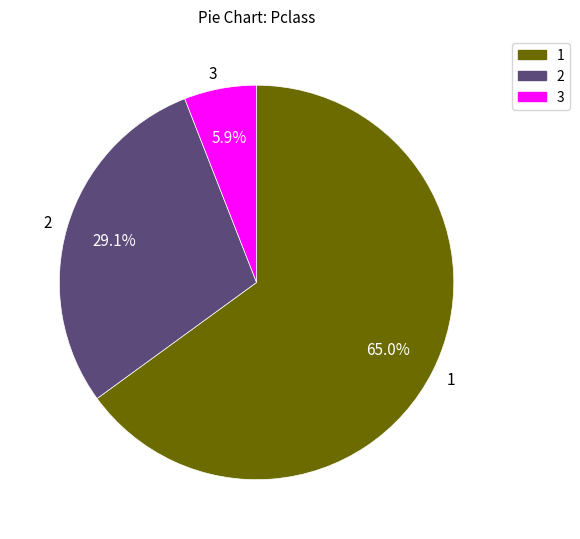

What is the ratio of the value at 1 to the value at 2?

2.2